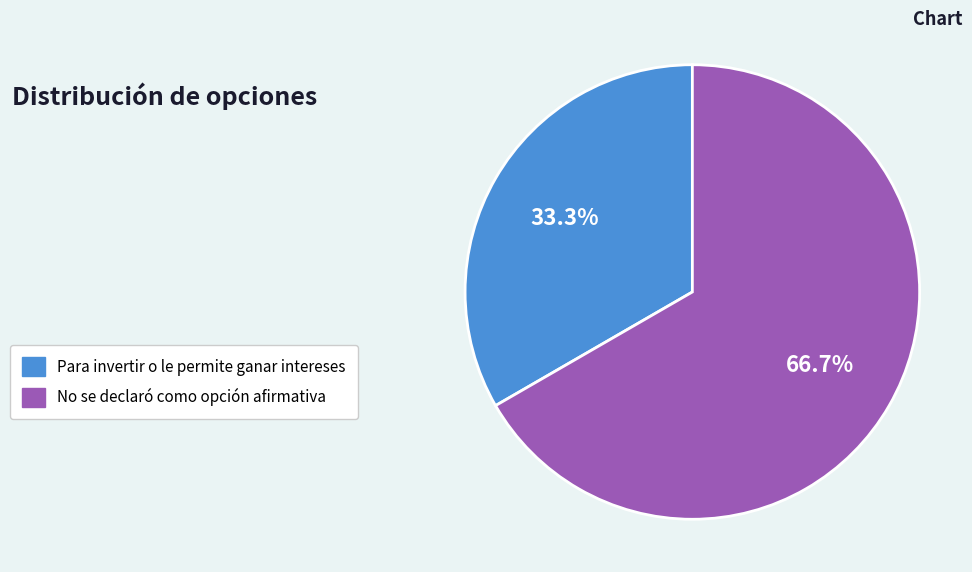

To the nearest percent, what percentage of the pie is No se declaró como opción afirmativa?

67%